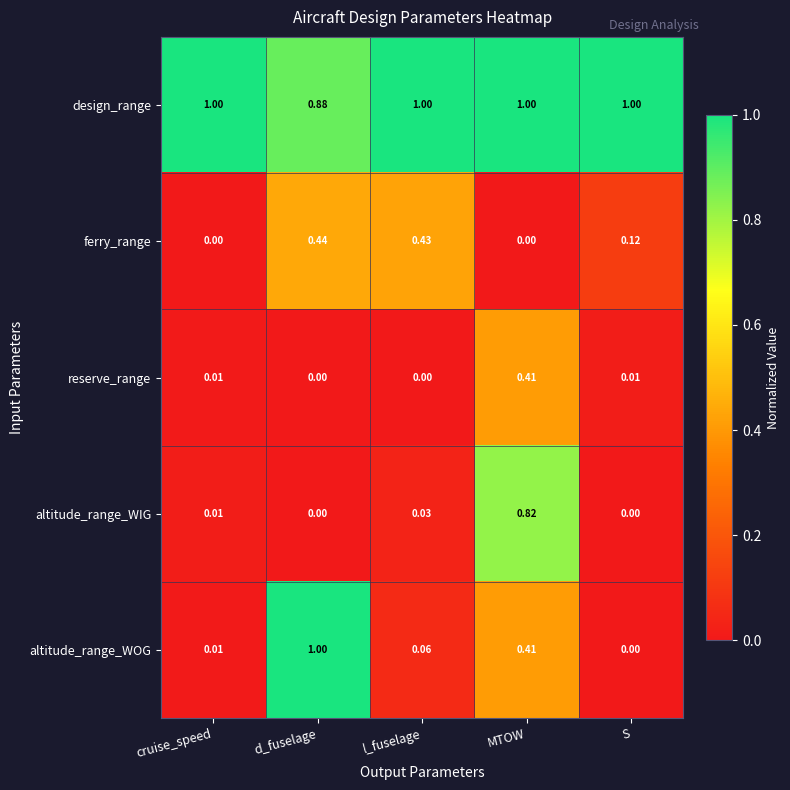

Which series has the largest range (max minus min)?

altitude_range_WOG